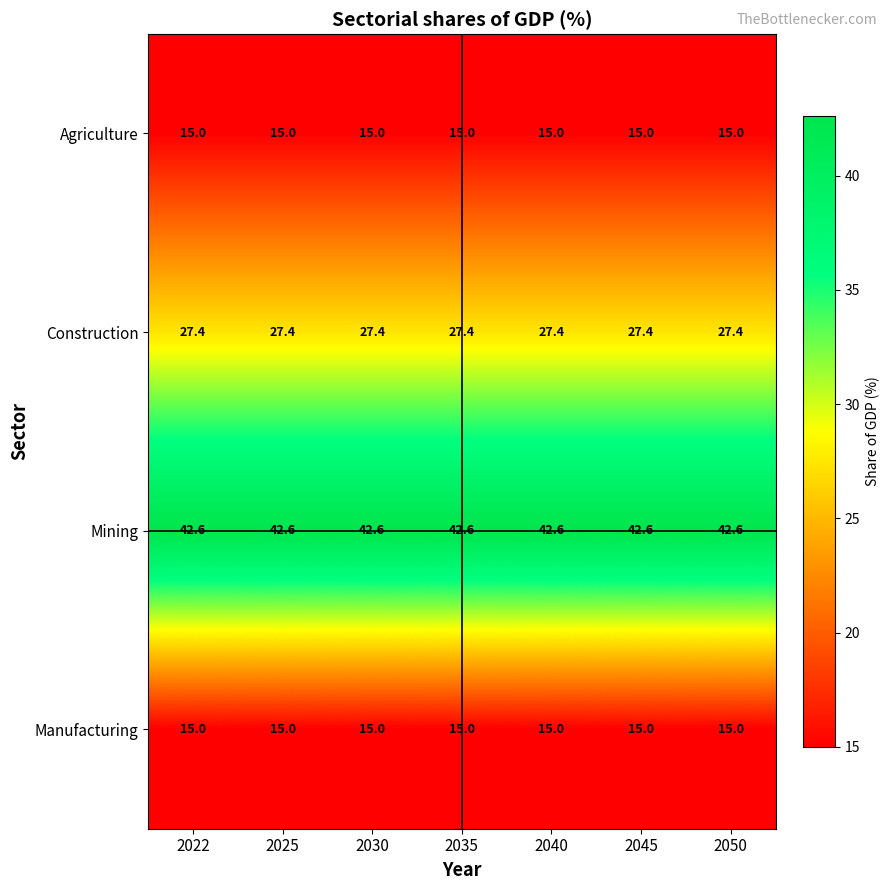

True or false: Agriculture has a value of 4.7 at 2022.

False